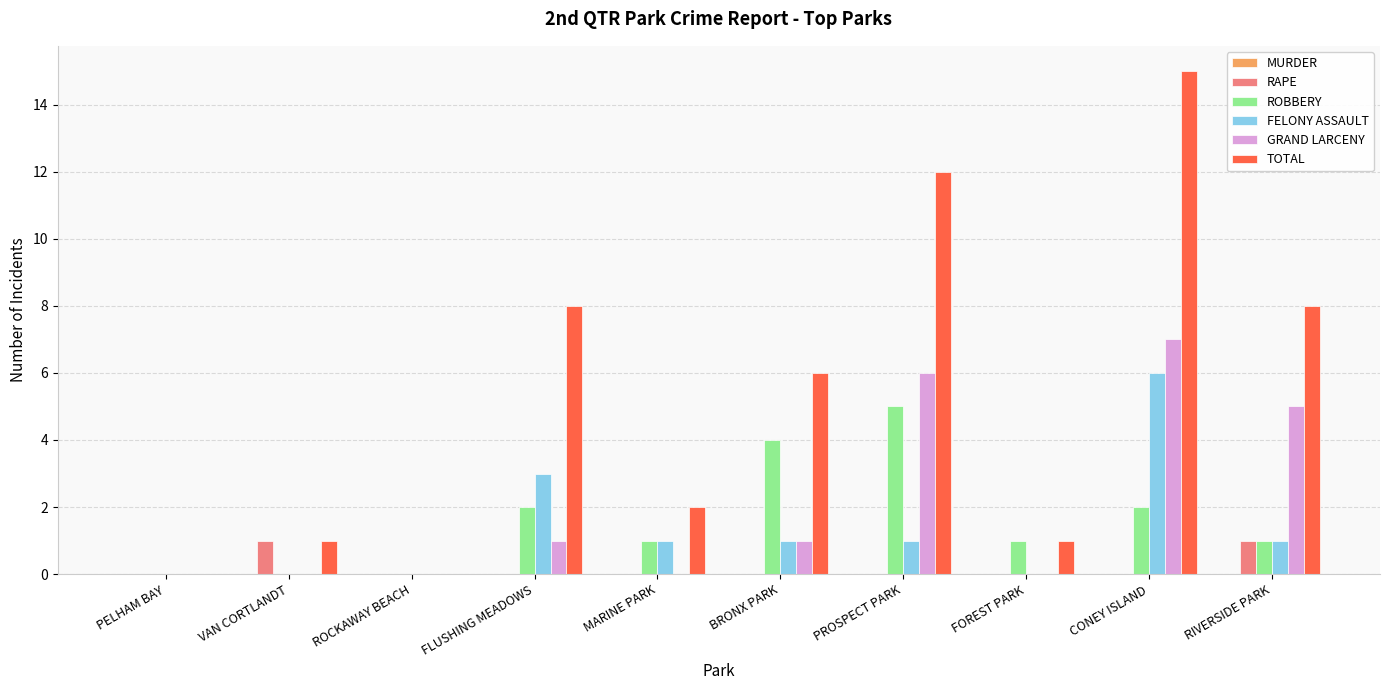

What value does the GRAND LARCENY series have at CONEY ISLAND?

7